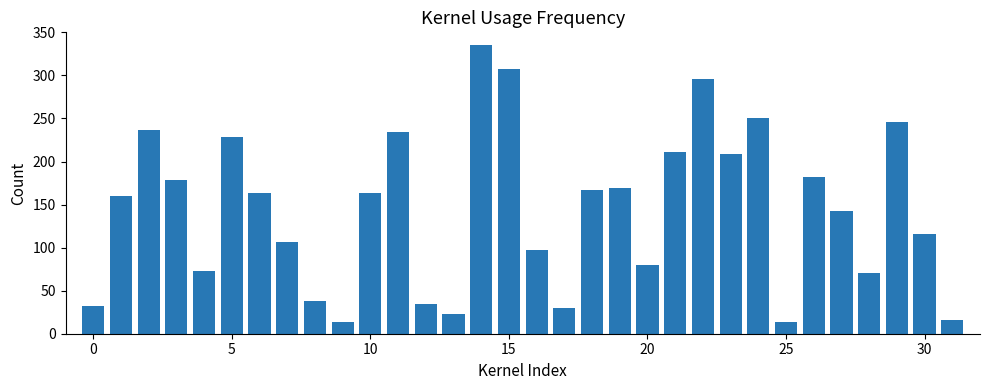

What is the difference between the maximum and minimum values?

321